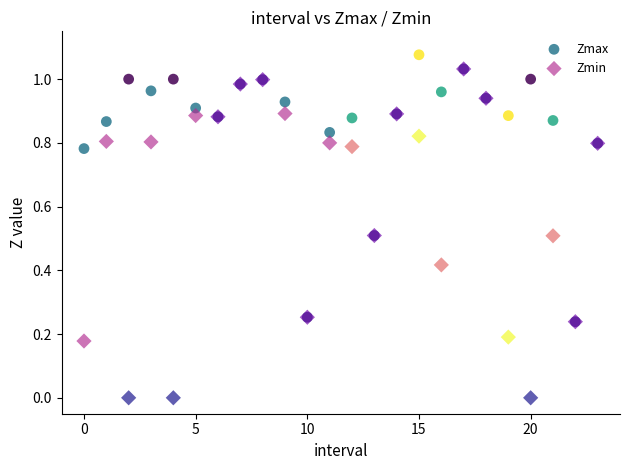

What are all the series names shown in the legend?

Zmax, Zmin